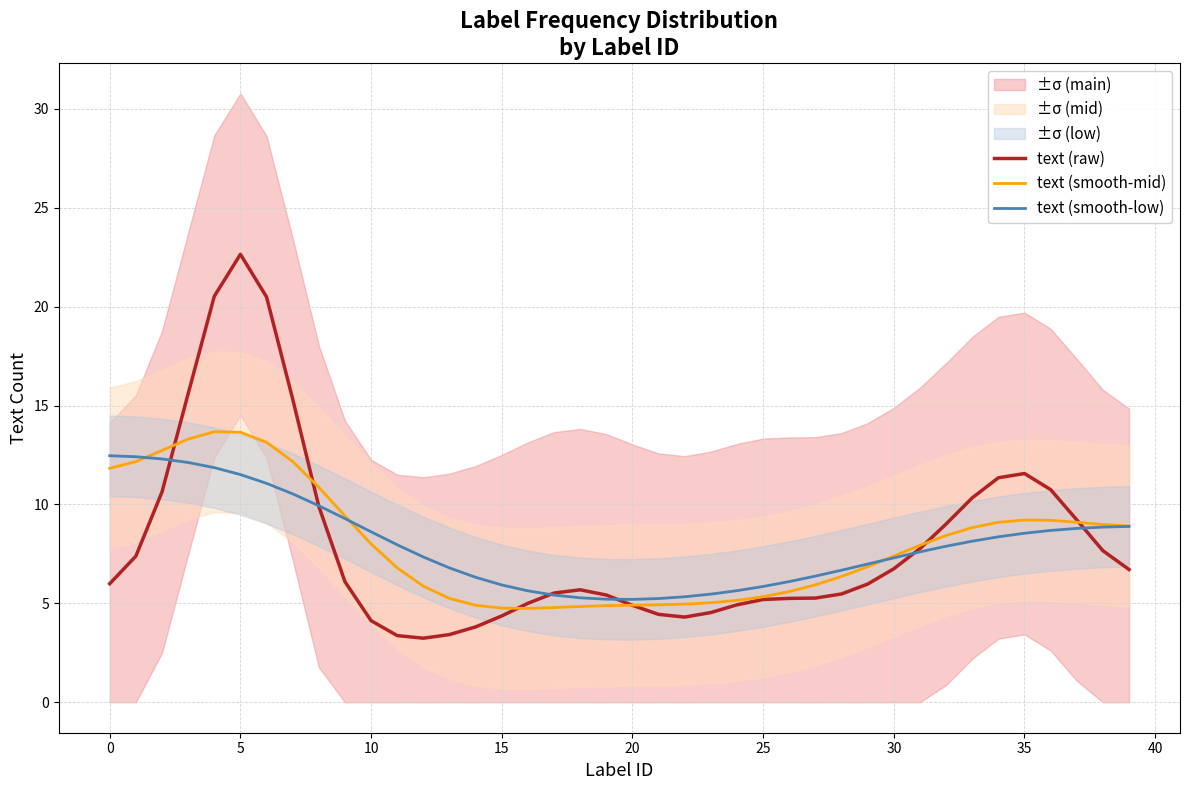

What is the label of the 19th point from the left?

18